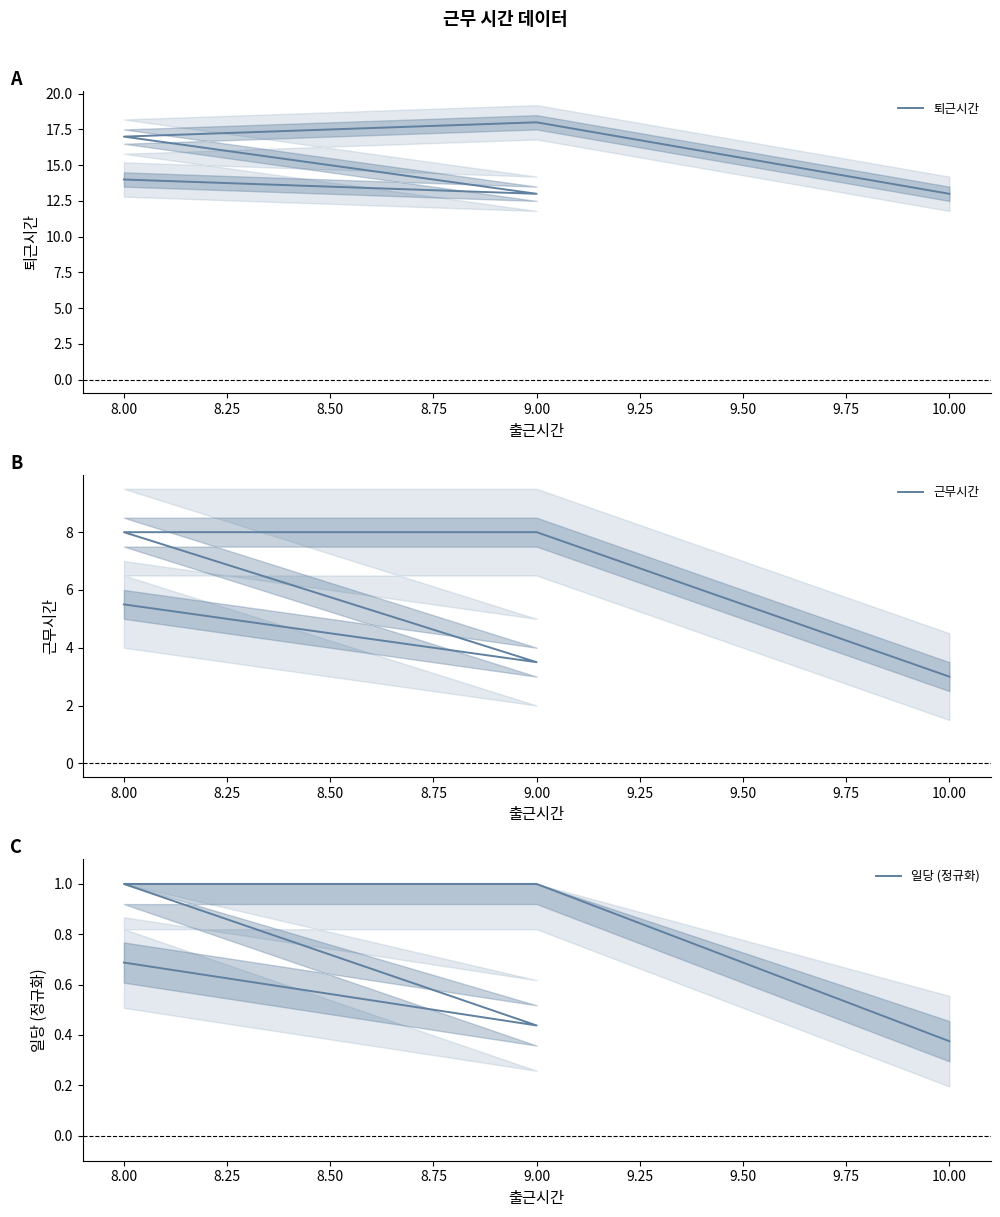

What is the lowest value of the 근무시간 series?

3.0